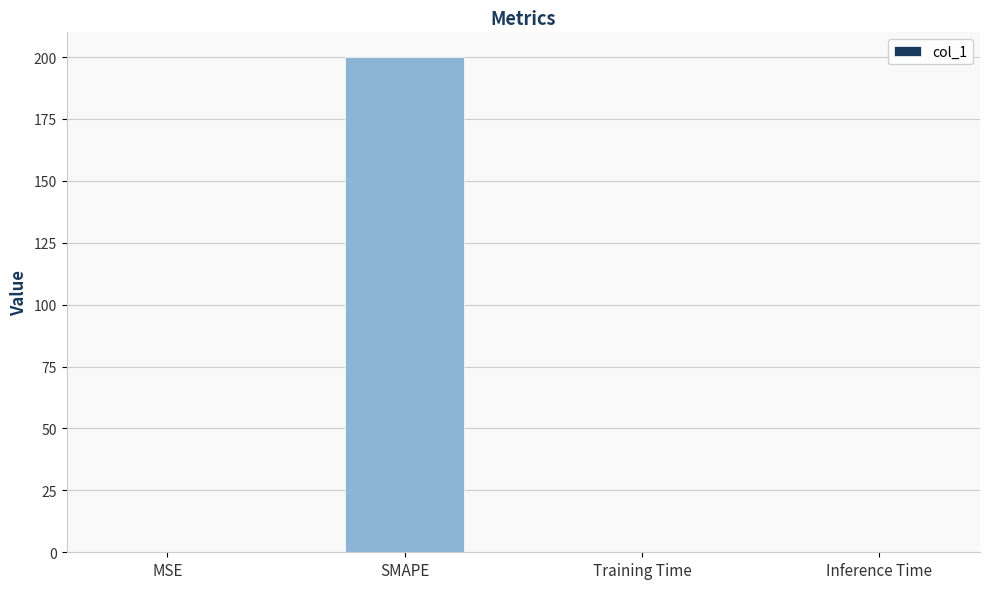

How many data points does each series have?

4